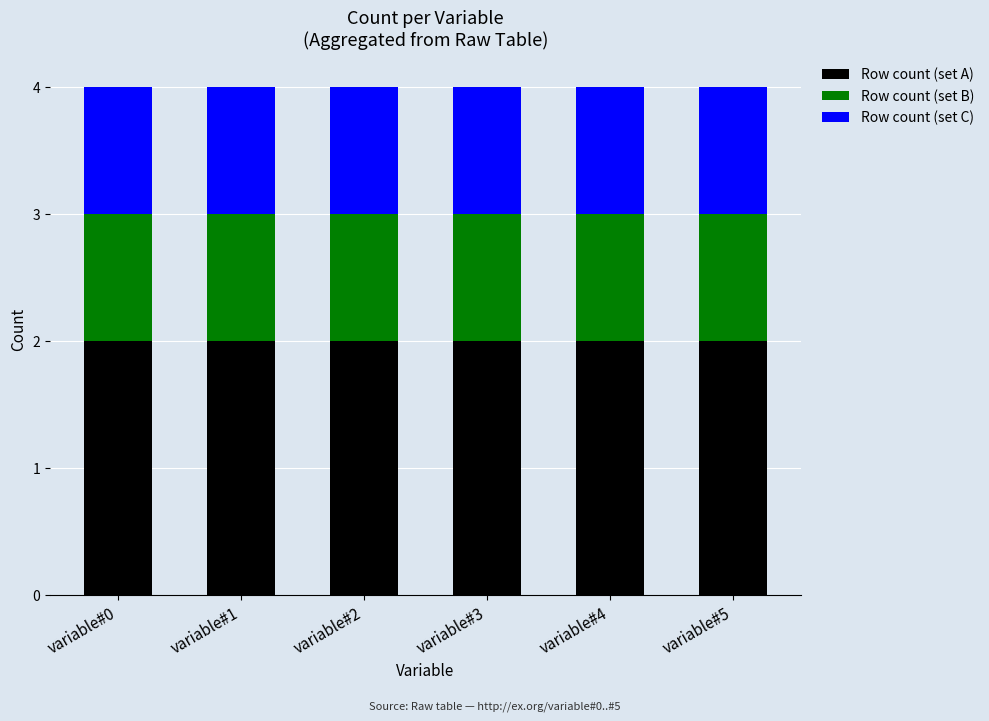

True or false: Row count (set A) has a value of 2 at variable#4.

True